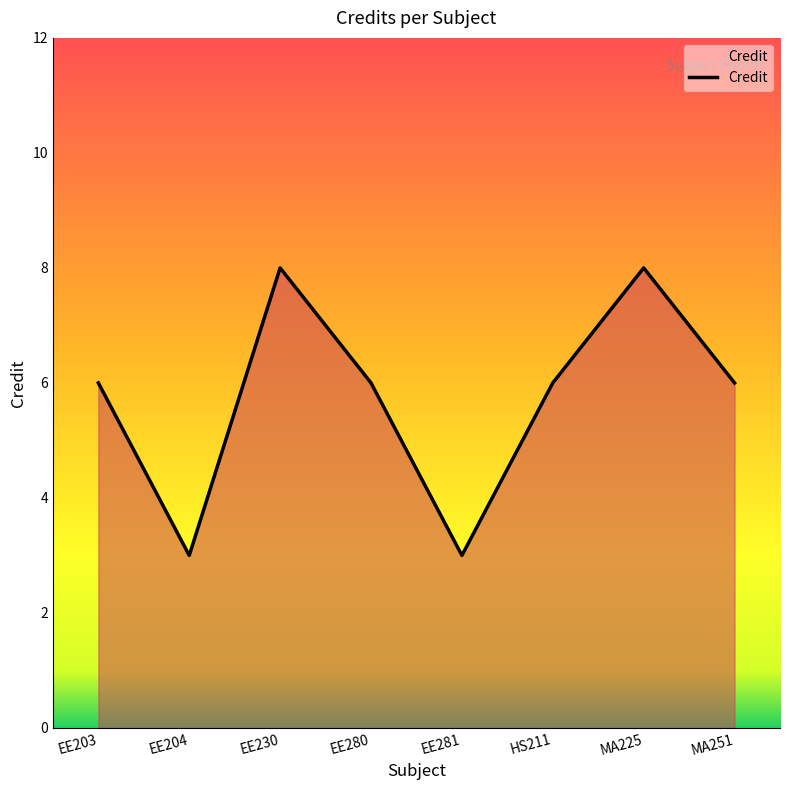

Does the chart display data point markers on the line(s)?

No